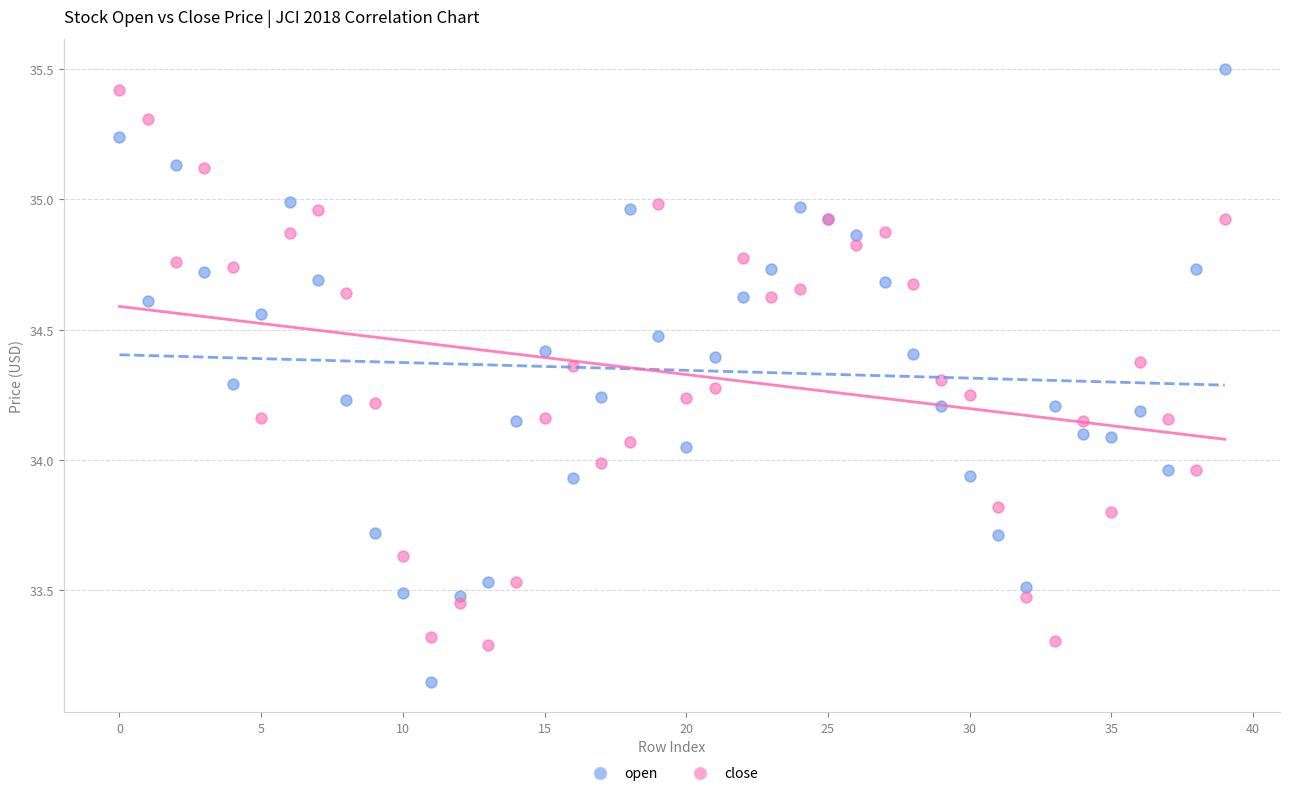

Which series contains the highest Y value?

open